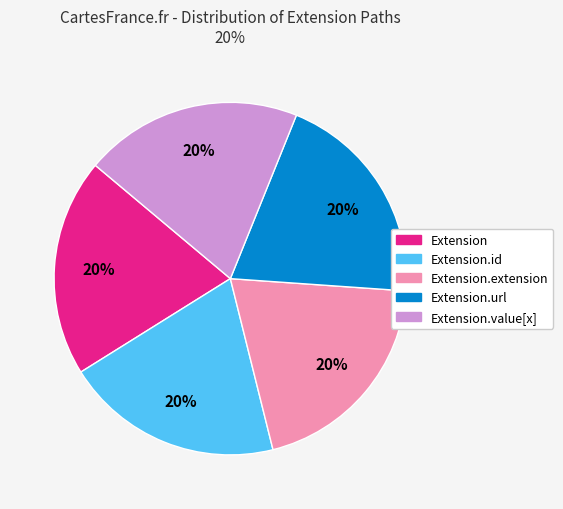

To the nearest percent, what is the average slice percentage?

20%